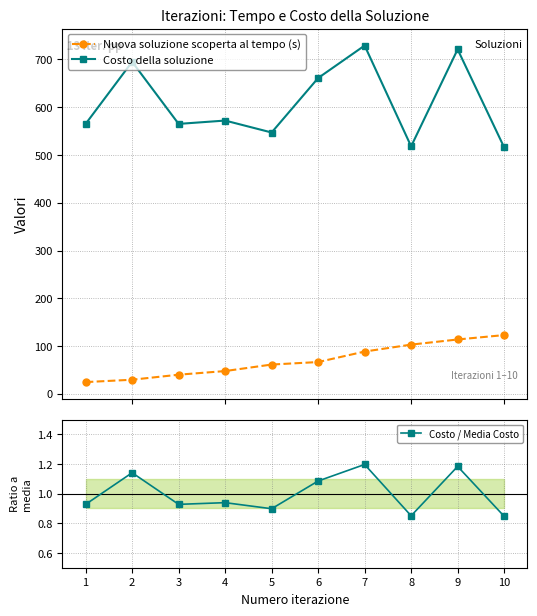

What is the total value across all series at 1?

590.5